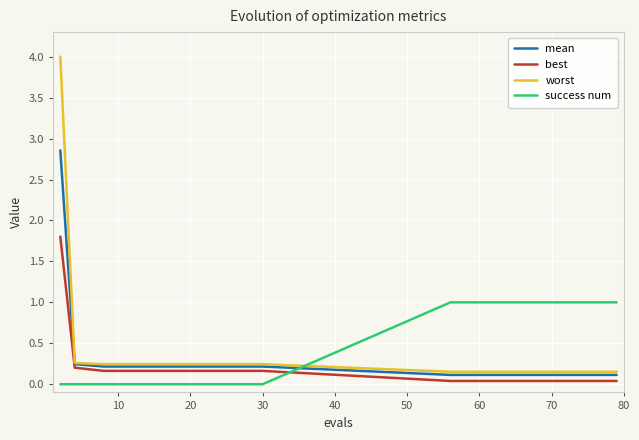

What is the highest value of the success num series?

1.0